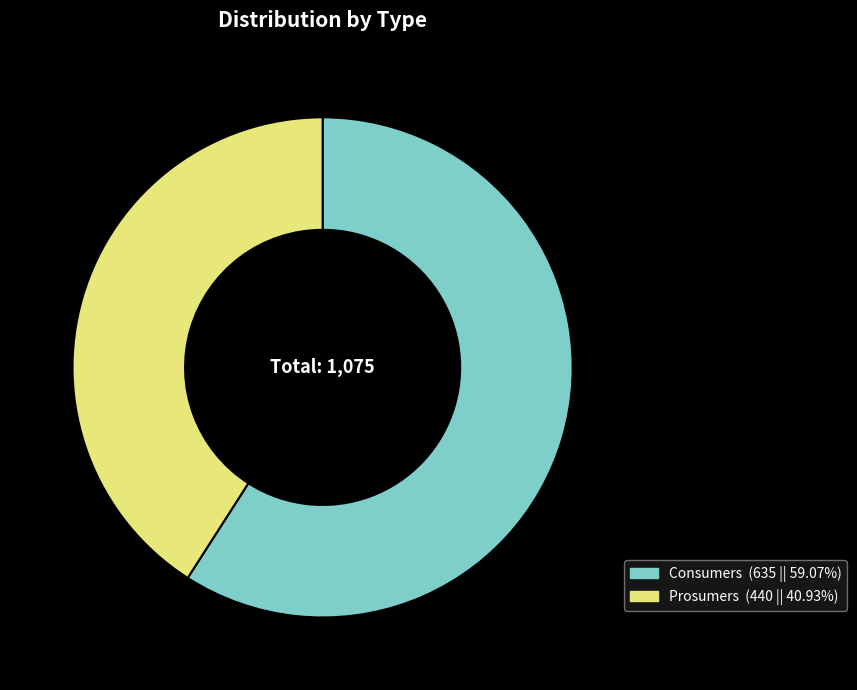

Is there any slice that represents more than half of the pie?

Yes